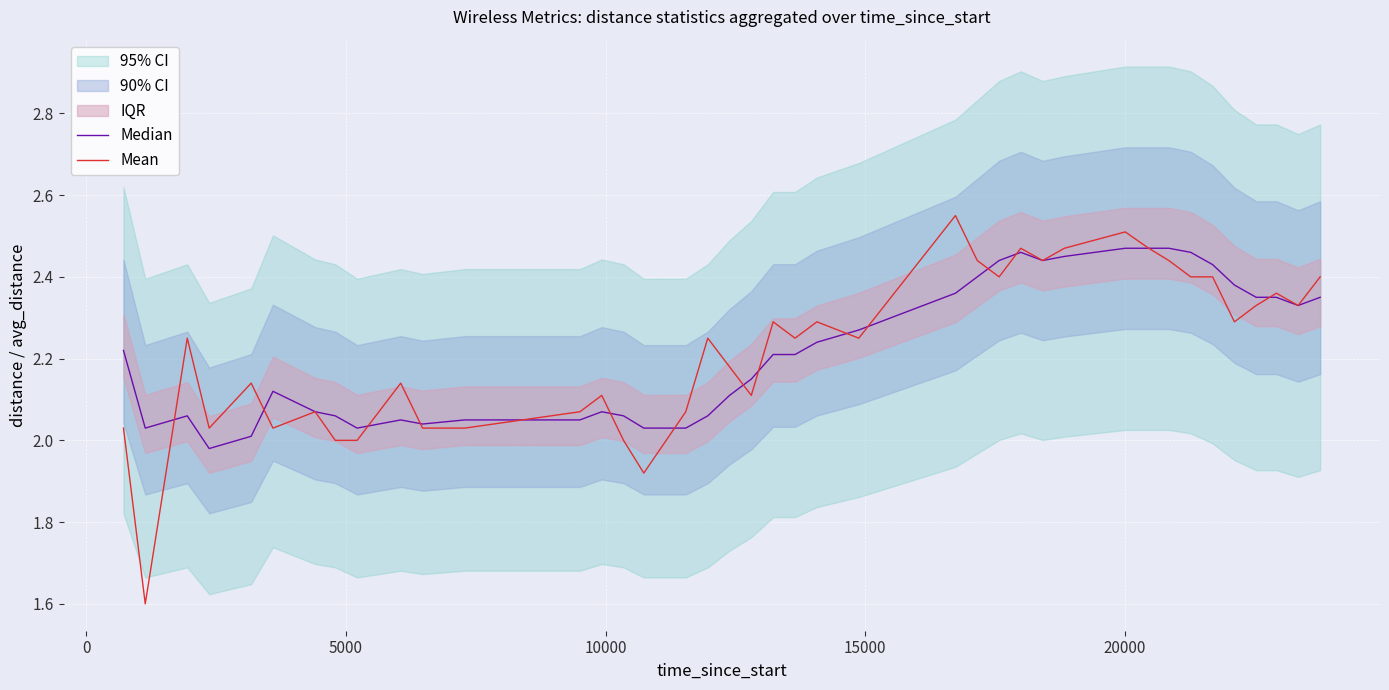

Reading left to right, list all the values displayed in this chart.

Median: 2.2	2.0	2.1	2.0	2.0	2.1	2.1	2.1	2.0	2.0	2.0	2.0	2.0	2.1	2.1	2.0	2.0	2.1	2.1	2.1	2.2	2.2	2.2	2.3	2.4	2.4	2.4	2.5	2.4	2.5	2.5	2.5	2.5	2.5	2.4	2.4	2.4	2.4	2.3	2.4
Mean: 2.0	1.6	2.2	2.0	2.1	2.0	2.1	2.0	2.0	2.1	2.0	2.0	2.1	2.1	2.0	1.9	2.1	2.2	2.2	2.1	2.3	2.2	2.3	2.2	2.5	2.4	2.4	2.5	2.4	2.5	2.5	2.5	2.4	2.4	2.4	2.3	2.3	2.4	2.3	2.4